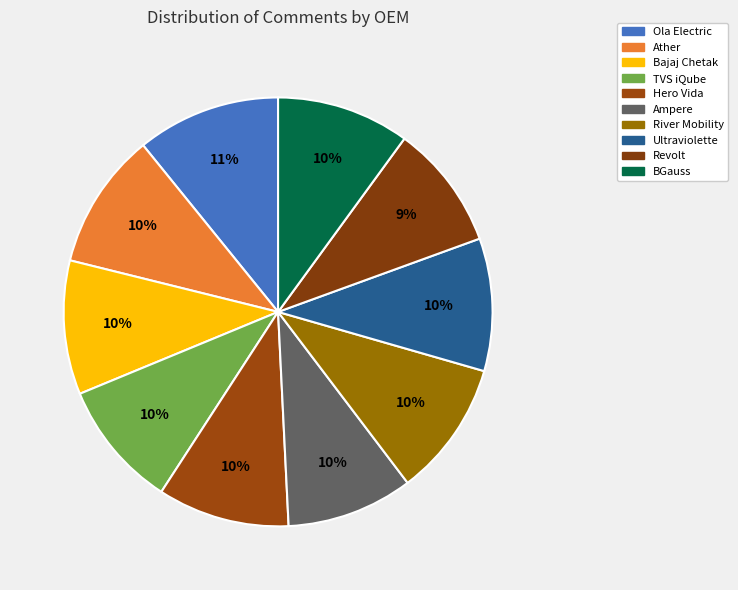

How many segments does this pie chart have?

10